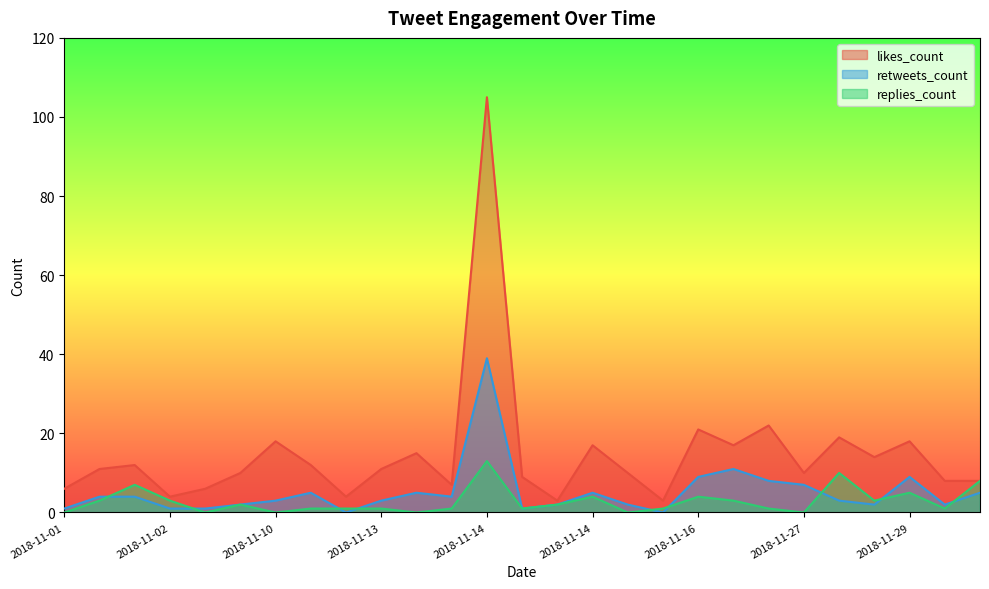

Which category has the highest value in the replies_count series?

2018-11-14